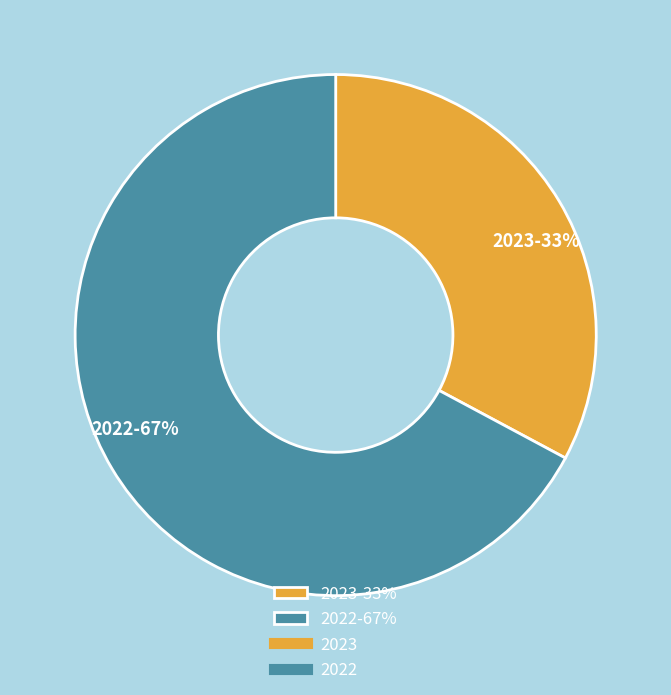

Count the number of slices in the pie.

2